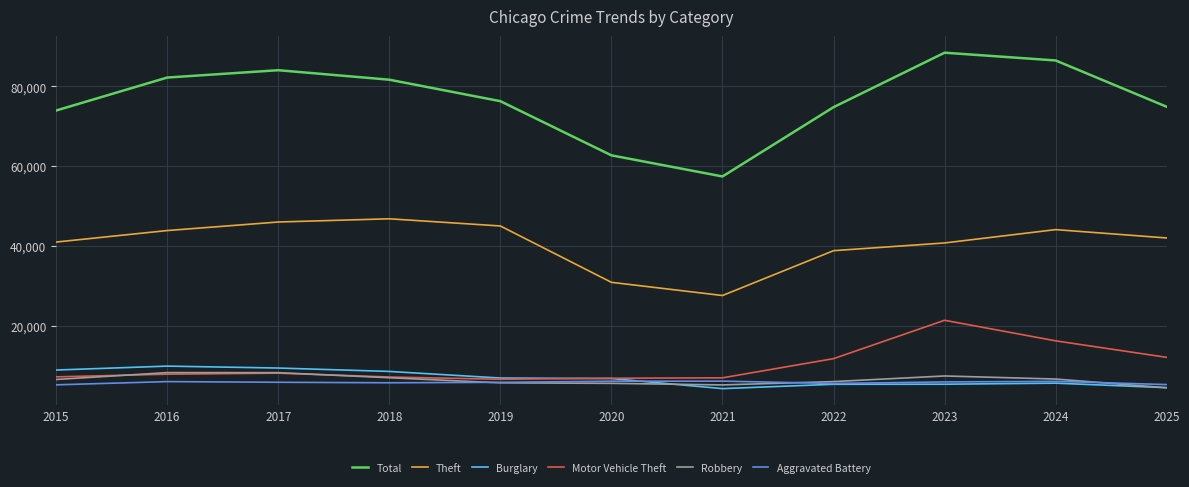

What is the total value across all series at 2019?

146142